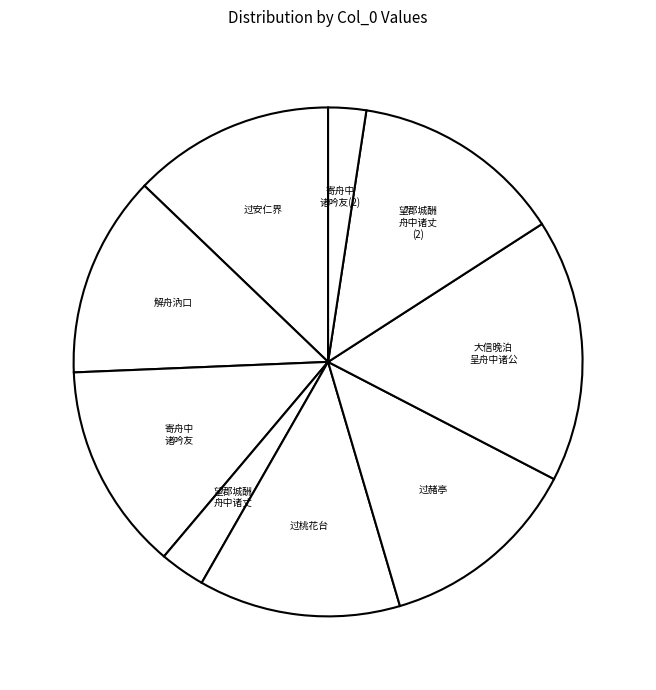

Count the number of slices in the pie.

9